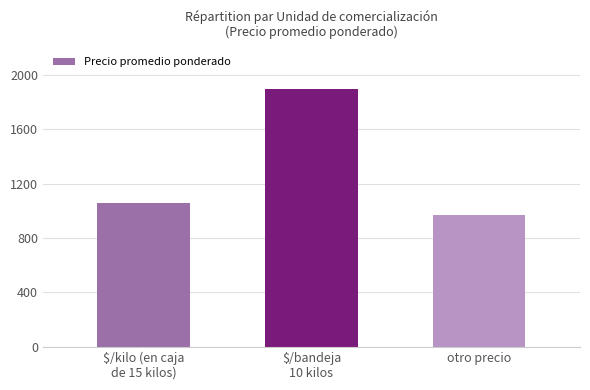

Rank the categories by value from highest to lowest.

$/bandeja
10 kilos, $/kilo (en caja
de 15 kilos), otro precio